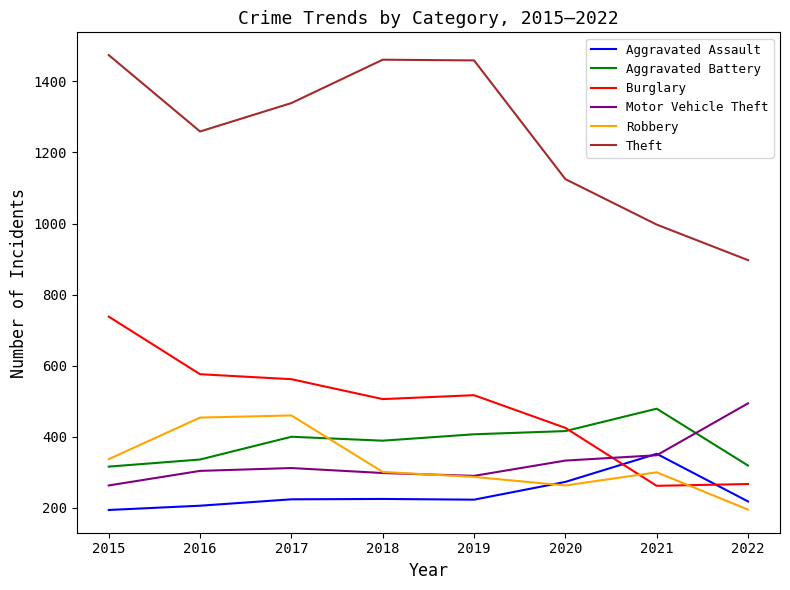

What is the difference between the maximum and minimum values in the Motor Vehicle Theft series?

231